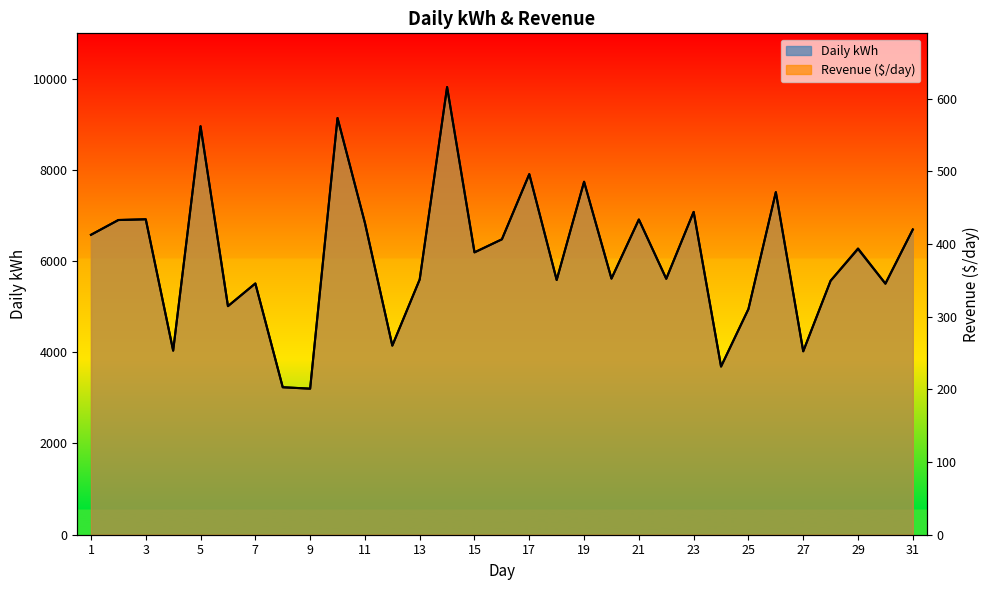

Count the number of categories in the chart.

31